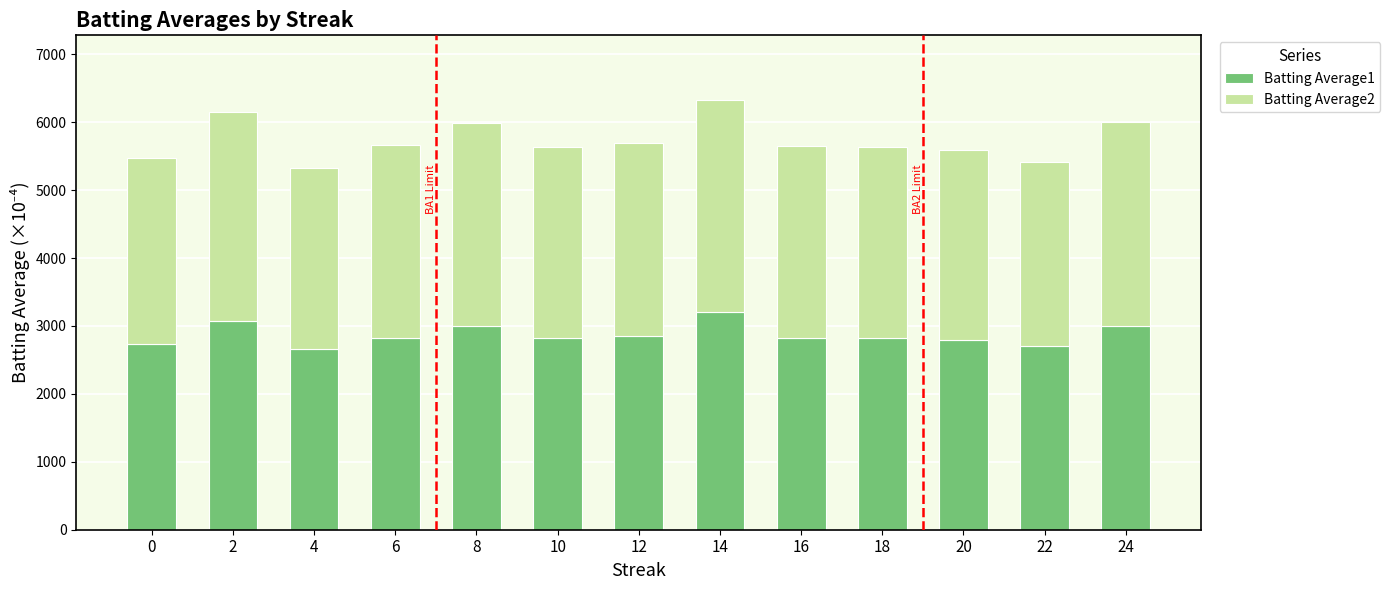

Does the chart contain any negative values?

No